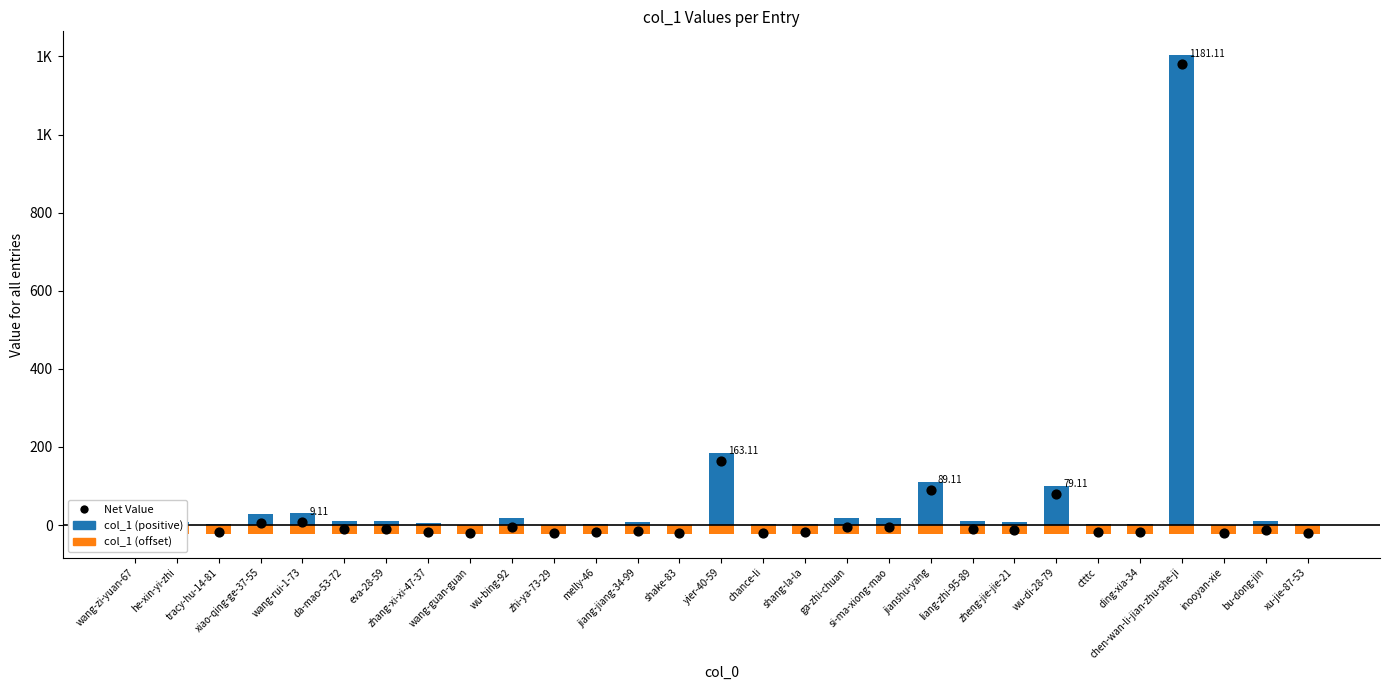

What are all the series names shown in the legend?

col_1 (positive), col_1 (offset), Net Value